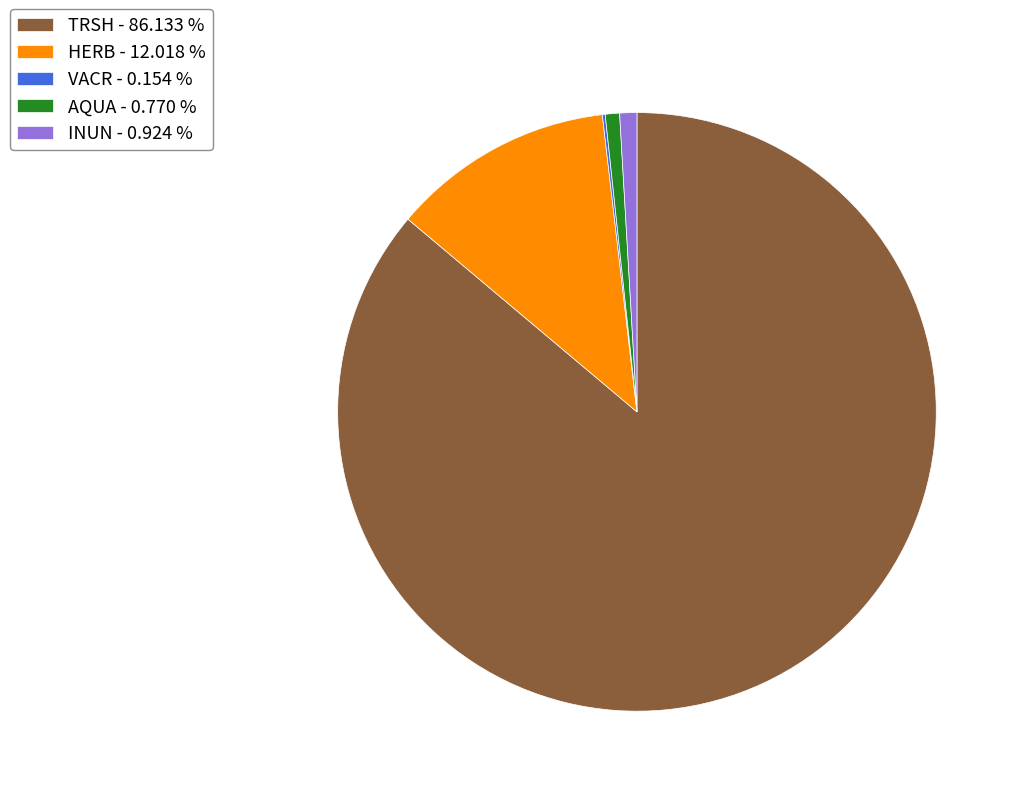

Is the sum of HERB and AQUA greater than half?

No